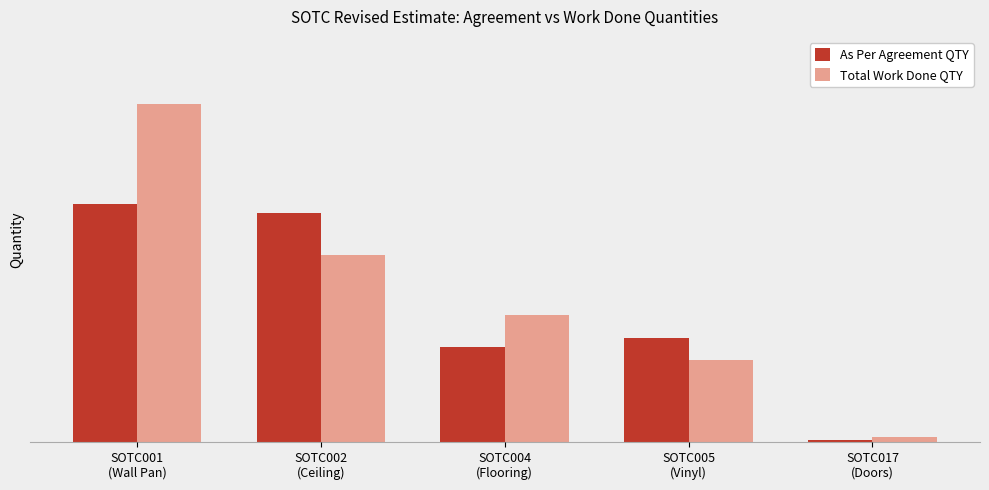

What is the highest value of the Total Work Done QTY series?

566.7